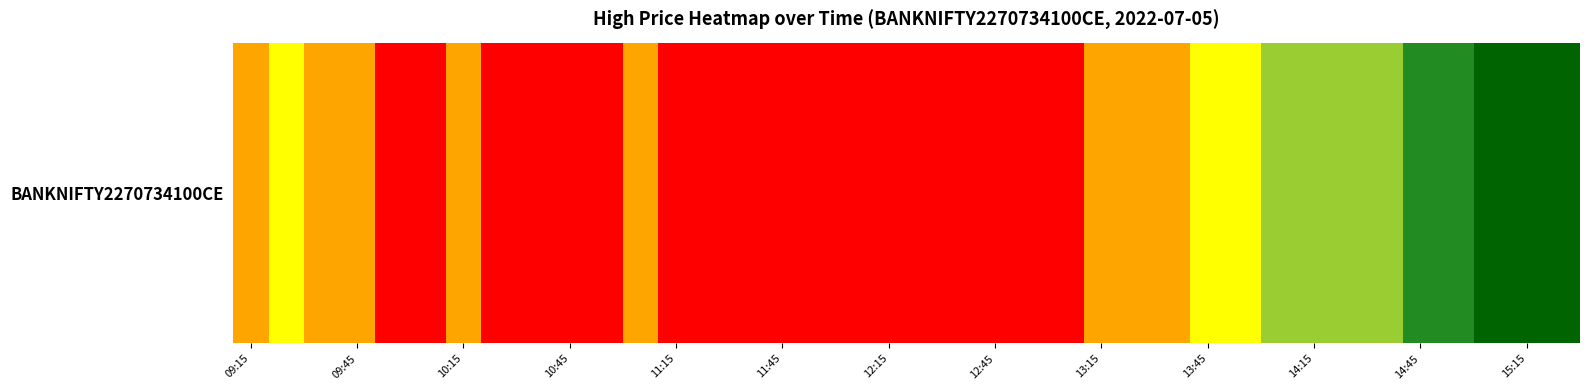

Reading left to right, extract all data points from this chart.

09:15=311.0	09:25=292.9	09:35=324.6	09:45=346.1	09:55=350.8	10:05=355.1	10:15=339.9	10:25=373.2	10:35=377.9	10:45=373.9	10:55=362.1	11:05=346.1	11:15=354.9	11:25=362.5	11:35=373.1	11:45=372.6	11:55=363.4	12:05=387.4	12:15=384.2	12:25=380.0	12:35=377.3	12:45=380.4	12:55=389.9	13:05=353.8	13:15=349.0	13:25=346.8	13:35=335.2	13:45=285.1	13:55=250.0	14:05=227.9	14:15=228.9	14:25=219.7	14:35=218.0	14:45=194.9	14:55=160.8	15:05=122.4	15:15=119.0	15:25=95.0